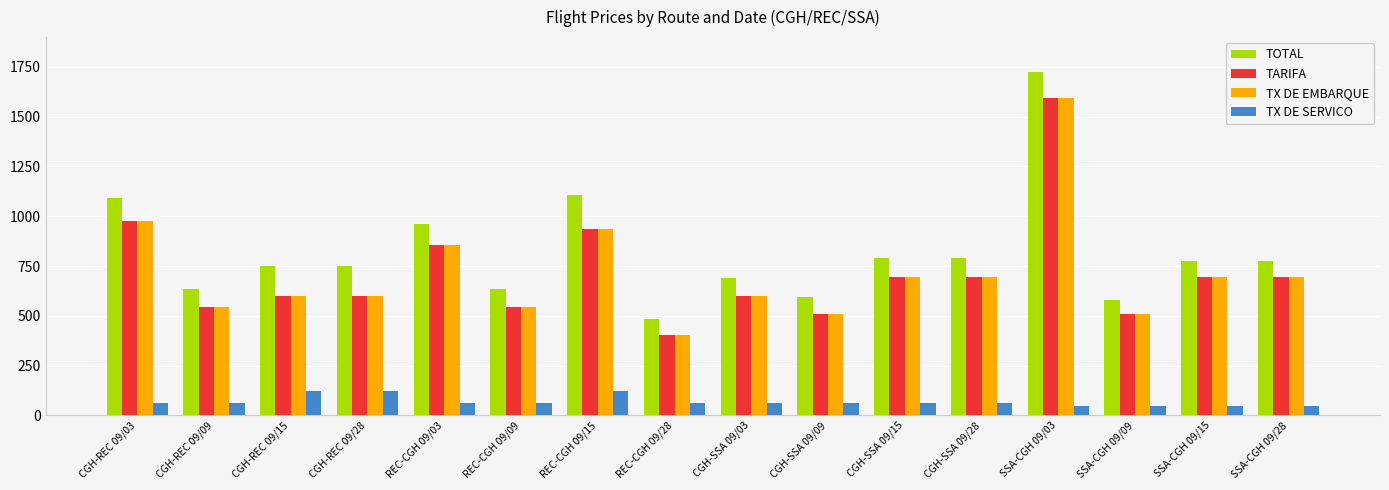

At which label is TX DE EMBARQUE closest to 998?

CGH-REC 09/03